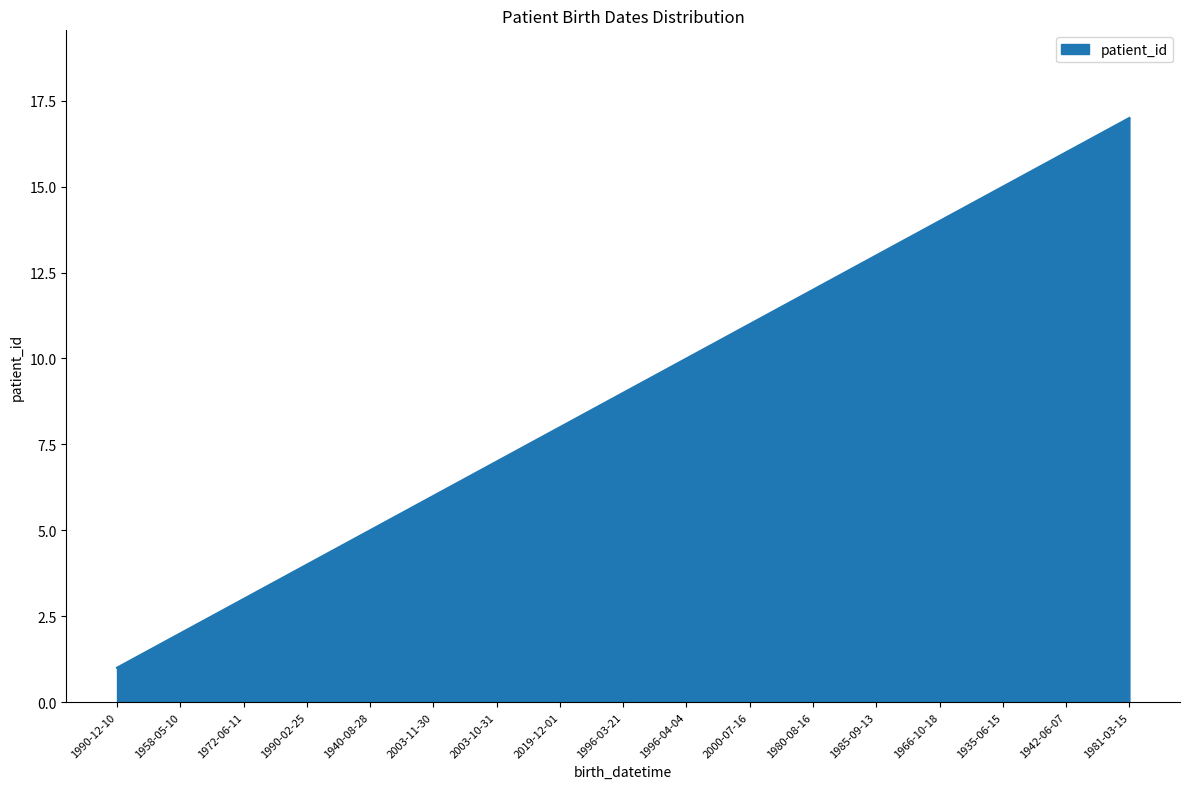

Reading right to left, transcribe all the data shown in this chart.

1981-03-15=17	1942-06-07=16	1935-06-15=15	1966-10-18=14	1985-09-13=13	1980-08-16=12	2000-07-16=11	1996-04-04=10	1996-03-21=9	2019-12-01=8	2003-10-31=7	2003-11-30=6	1940-08-28=5	1990-02-25=4	1972-06-11=3	1958-05-10=2	1990-12-10=1